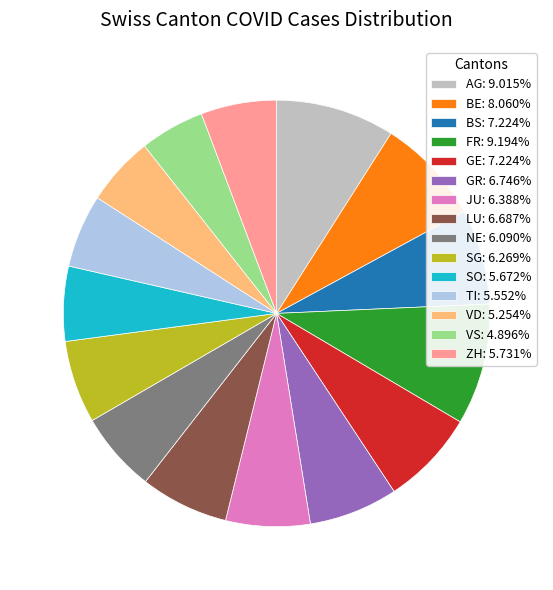

The LU slice represents 7% of the pie. True or false?

True